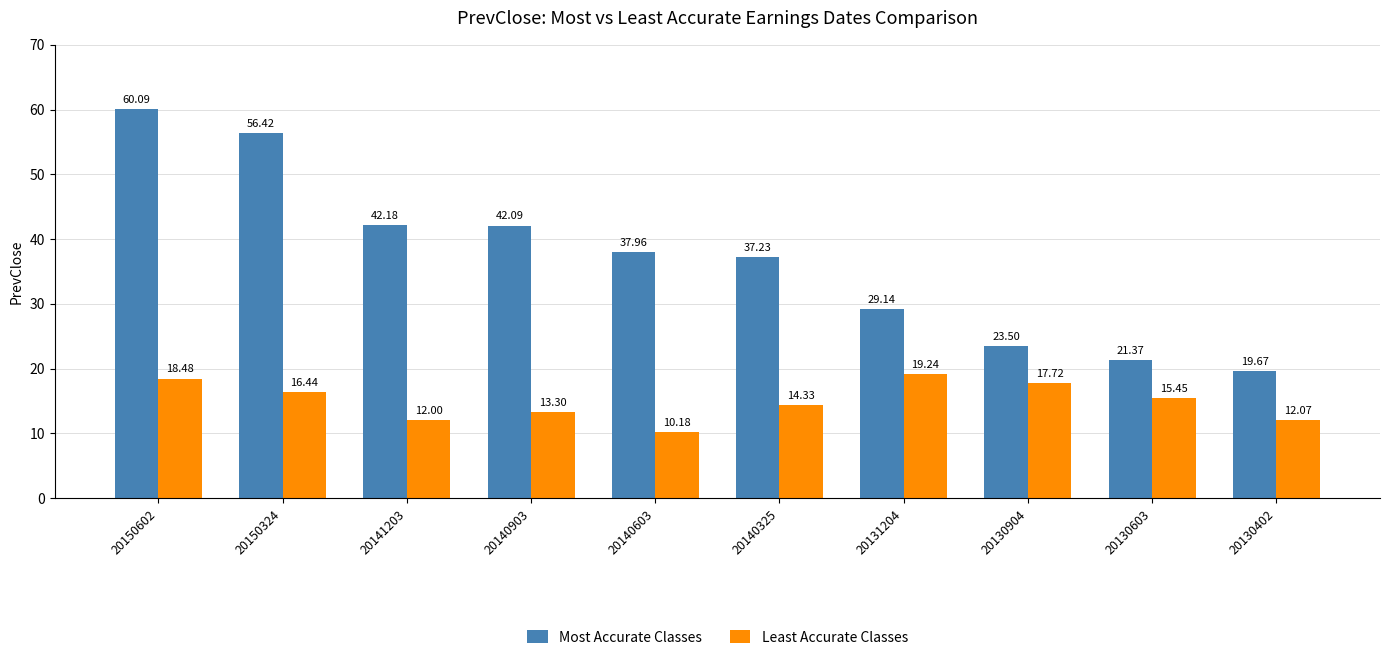

What is the difference between the maximum and minimum values in the Most Accurate Classes series?

40.4